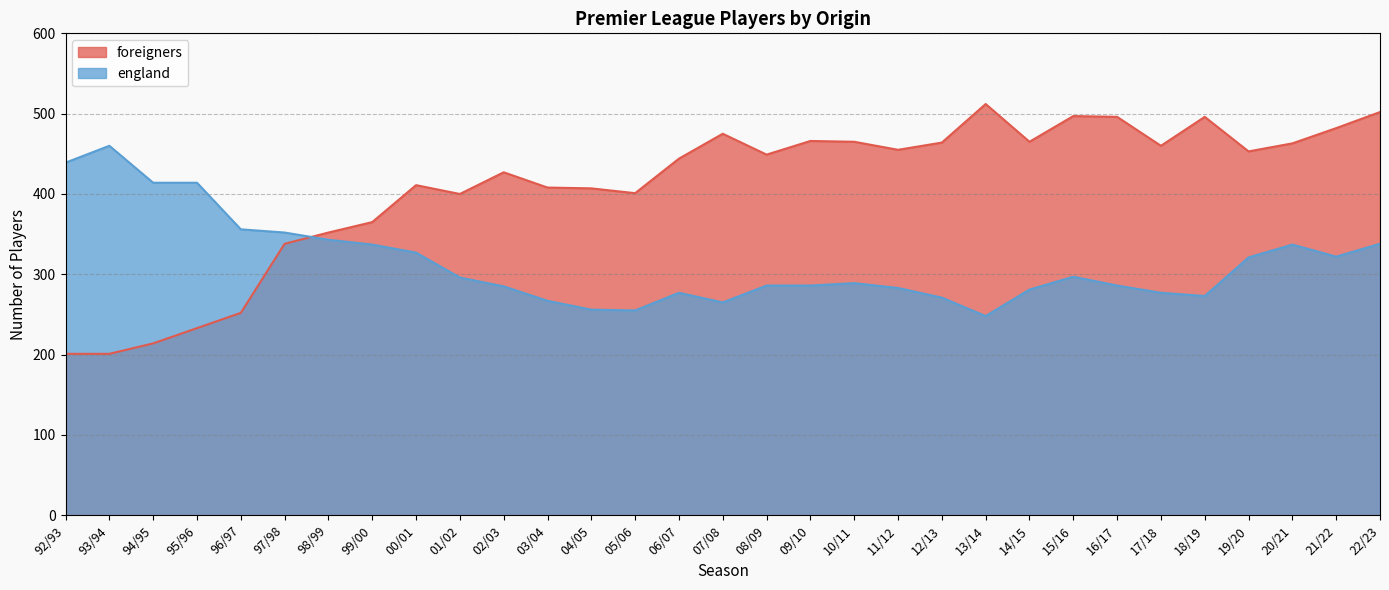

At which label does foreigners first exceed 449?

07/08